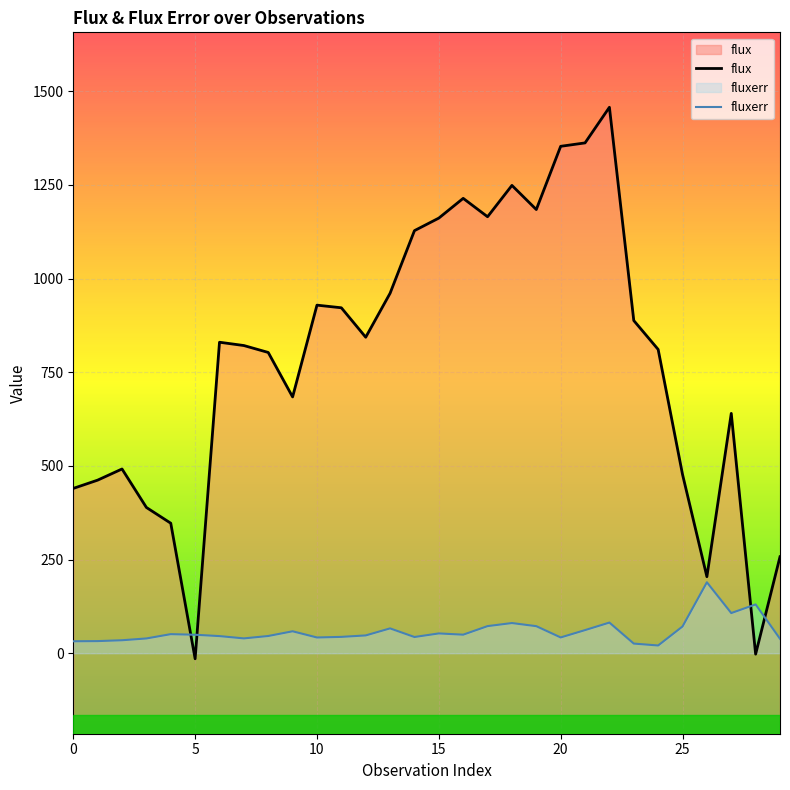

Reading left to right, what are all the values shown in this chart?

flux: 0=439.9	1=462.0	2=491.8	3=389.1	4=347.0	5=-14.8	6=830.1	7=821.3	8=802.8	9=684.1	10=929.0	11=922.0	12=843.4	13=960.8	14=1127.9	15=1161.4	16=1214.1	17=1165.0	18=1248.6	19=1184.2	20=1353.0	21=1362.1	22=1457.2	23=887.9	24=810.8	25=477.2	26=204.3	27=640.1	28=-2.4	29=257.6
fluxerr: 0=32.0	1=32.4	2=34.7	3=39.5	4=51.0	5=49.4	6=45.8	7=39.6	8=46.0	9=58.6	10=42.1	11=43.7	12=47.6	13=66.3	14=43.4	15=52.9	16=49.6	17=72.4	18=80.6	19=72.3	20=42.2	21=61.8	22=81.9	23=25.8	24=20.7	25=71.4	26=189.4	27=107.2	28=130.3	29=38.6